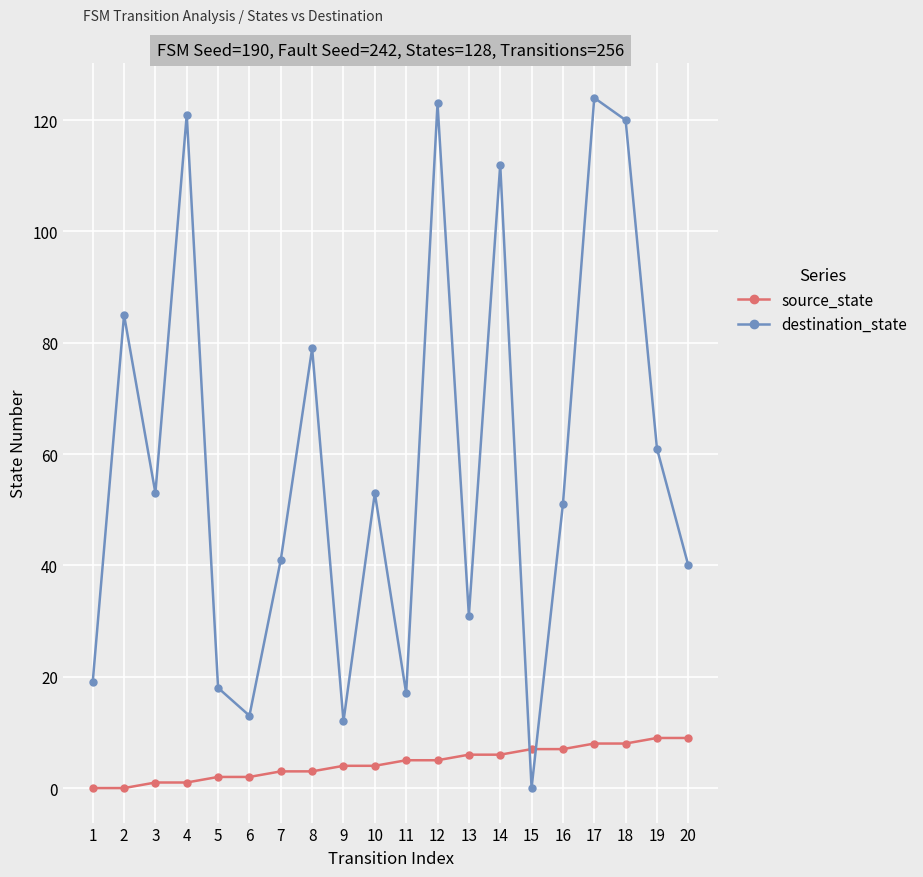

What are all the series names shown in the legend?

source_state, destination_state